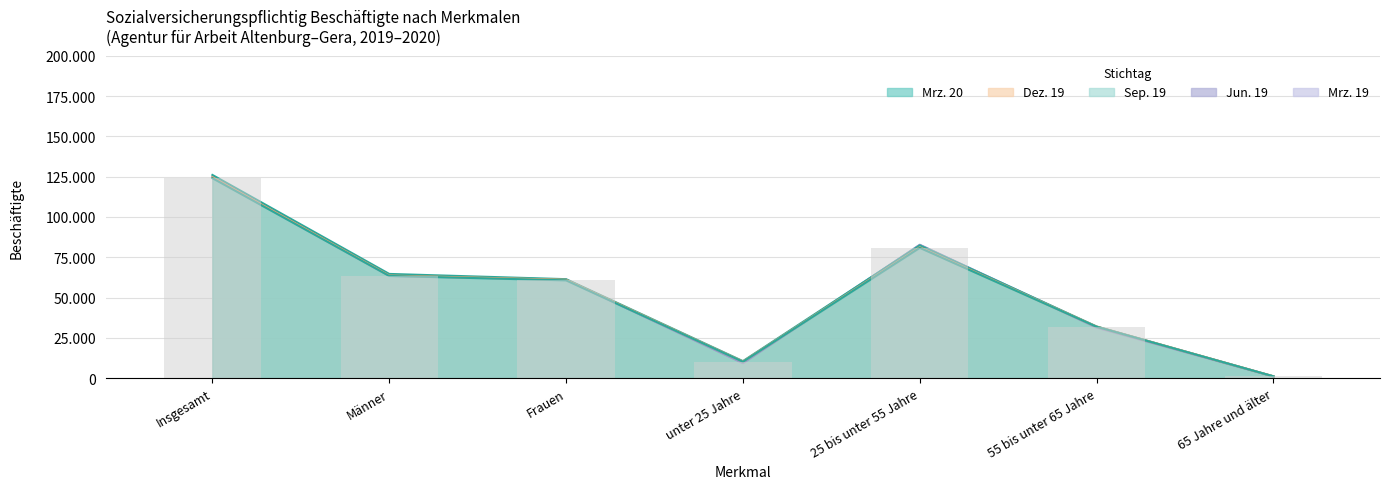

List the series in order of their peak value, lowest first.

Mrz. 20, Mrz. 19, Dez. 19, Jun. 19, Sep. 19